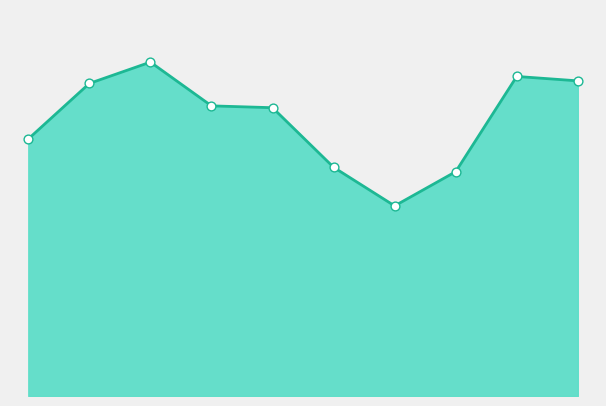

How many lines are shown in the chart?

1